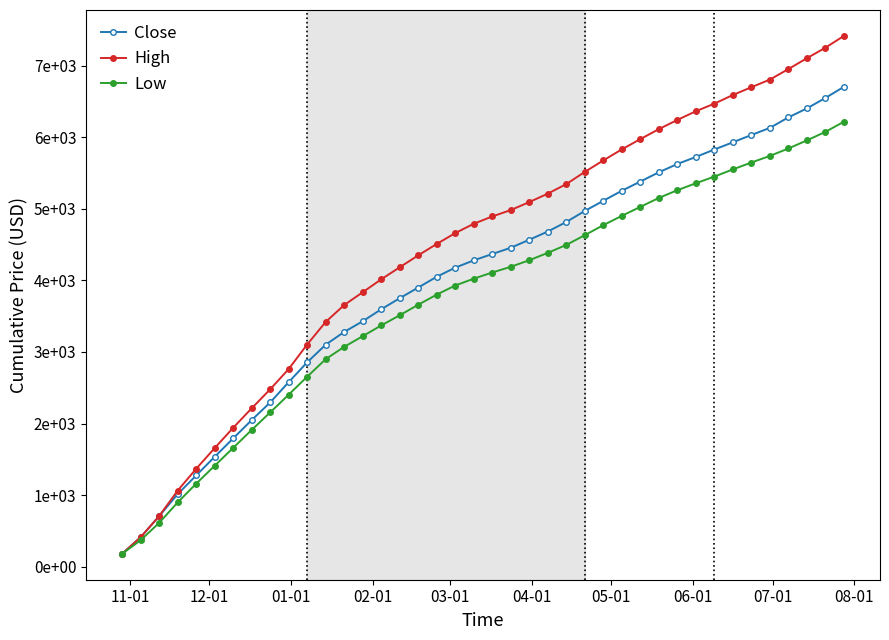

True or false: Close has more than 0 points higher than both neighbors.

False